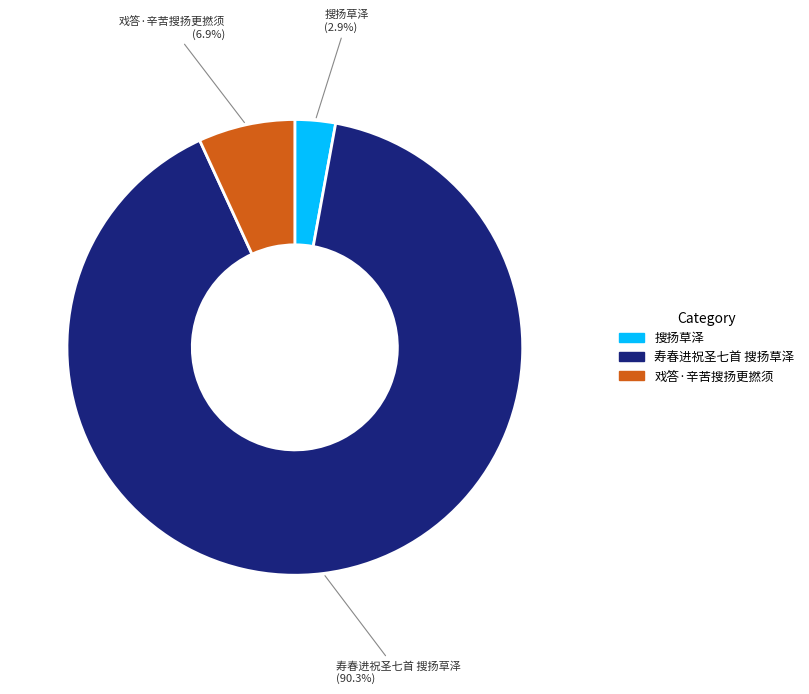

What percentage is the 戏答·辛苦搜扬更撚须 slice, to the nearest percent?

7%